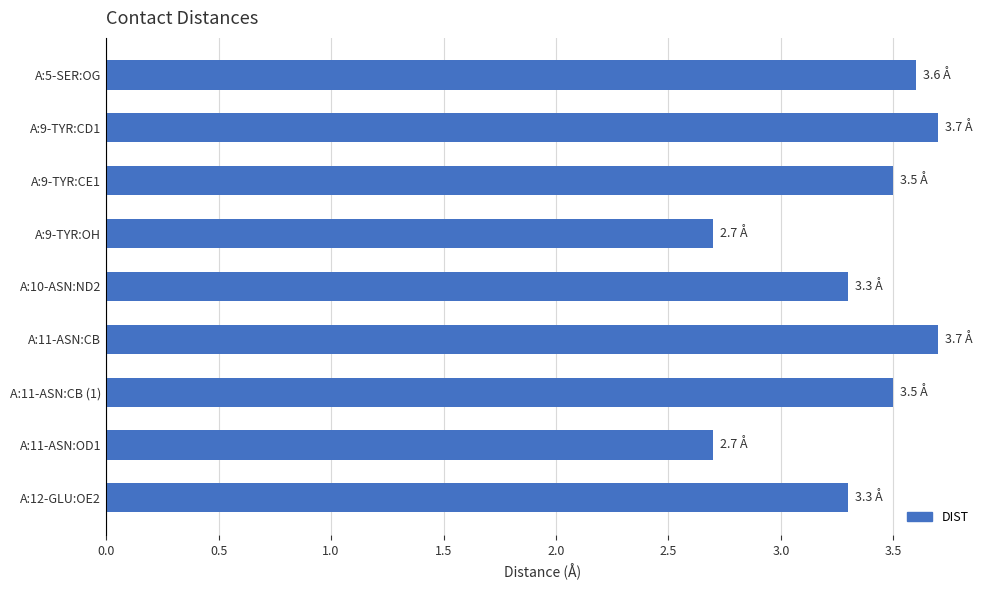

Reading top to bottom, list all the values displayed in this chart.

A:5-SER:OG=3.6	A:9-TYR:CD1=3.7	A:9-TYR:CE1=3.5	A:9-TYR:OH=2.7	A:10-ASN:ND2=3.3	A:11-ASN:CB=3.7	A:11-ASN:CB (1)=3.5	A:11-ASN:OD1=2.7	A:12-GLU:OE2=3.3